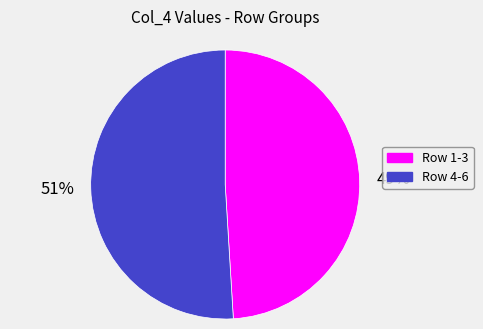

Is there any slice that represents more than half of the pie?

Yes